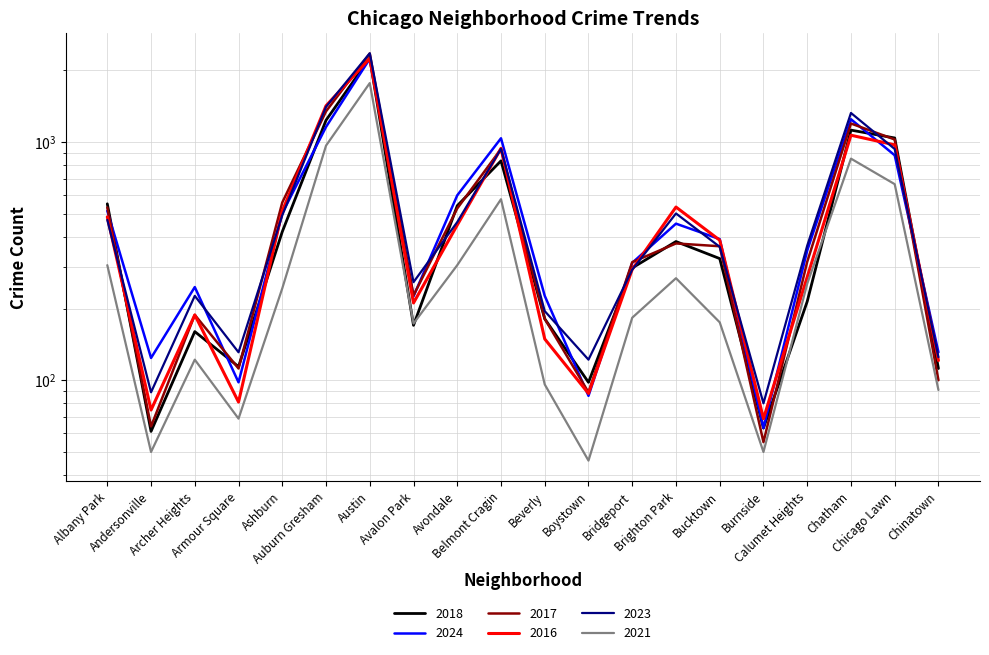

True or false: 2024 has a value of 225 at Avalon Park.

True